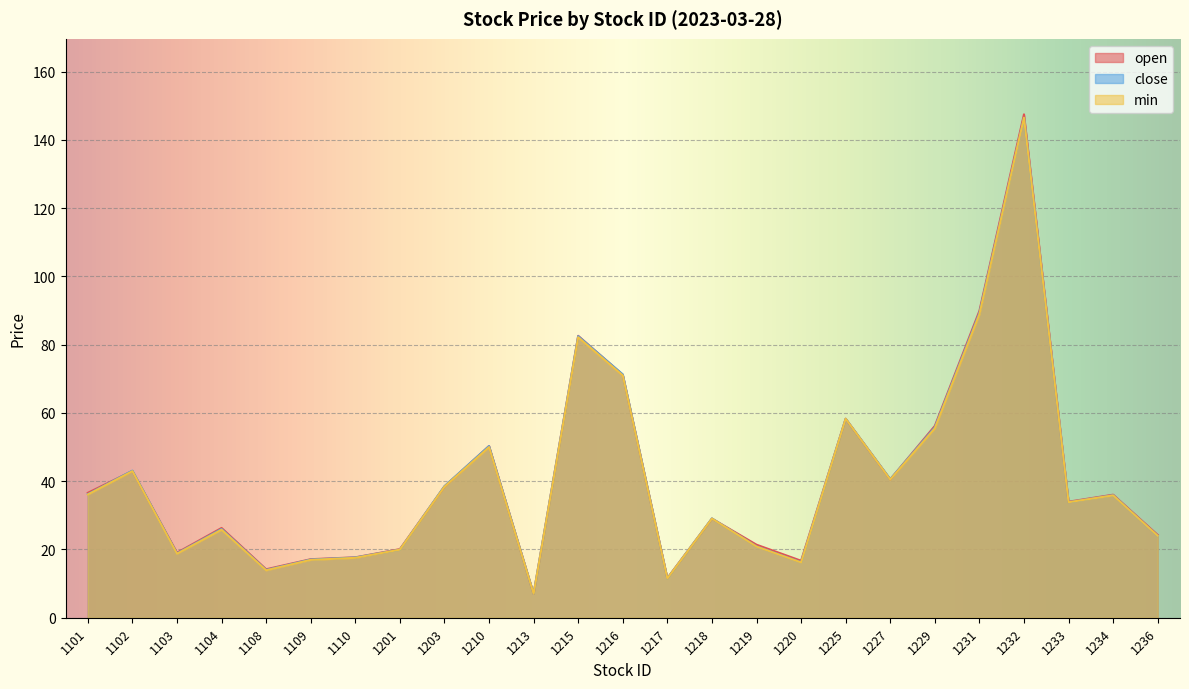

Where does the open series first go above 34?

1101